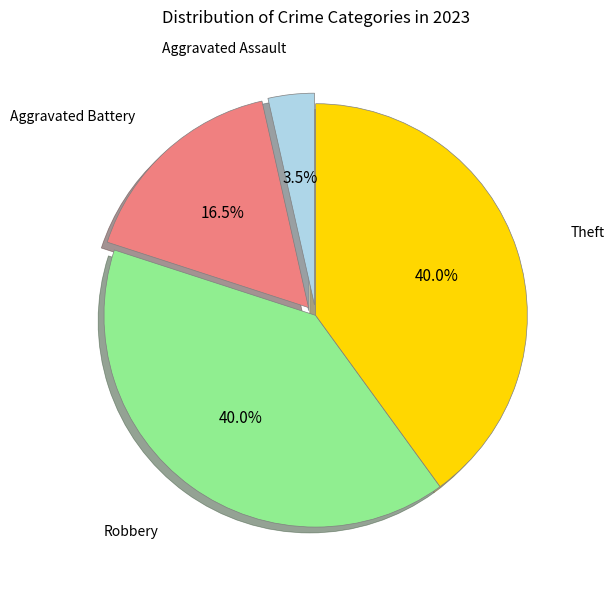

Approximately how many times larger is the value at Aggravated Battery compared to Theft?

0.4